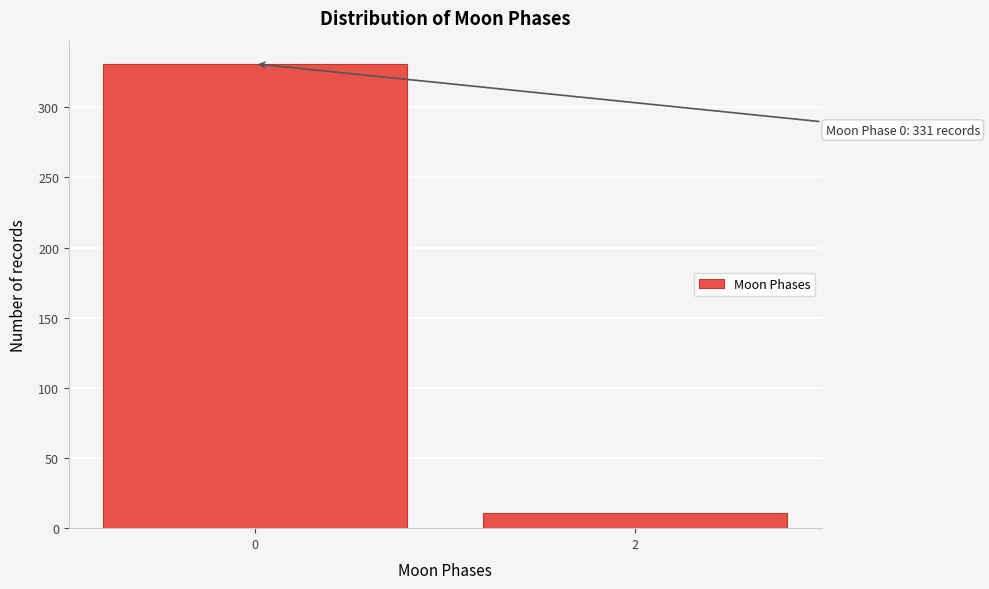

Reading left to right, transcribe all the data shown in this chart.

331	11